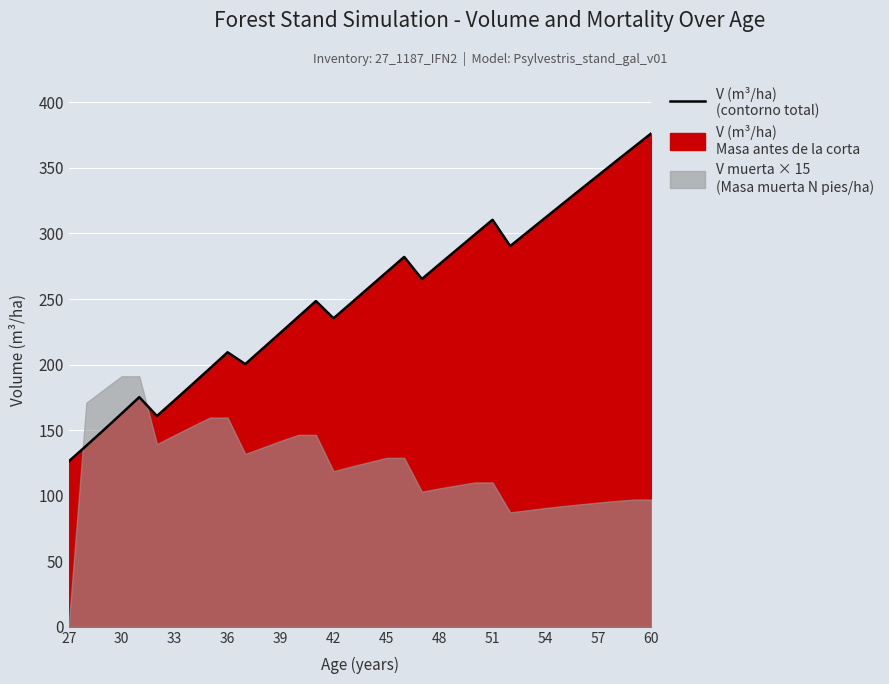

How many lines are shown in the chart?

1